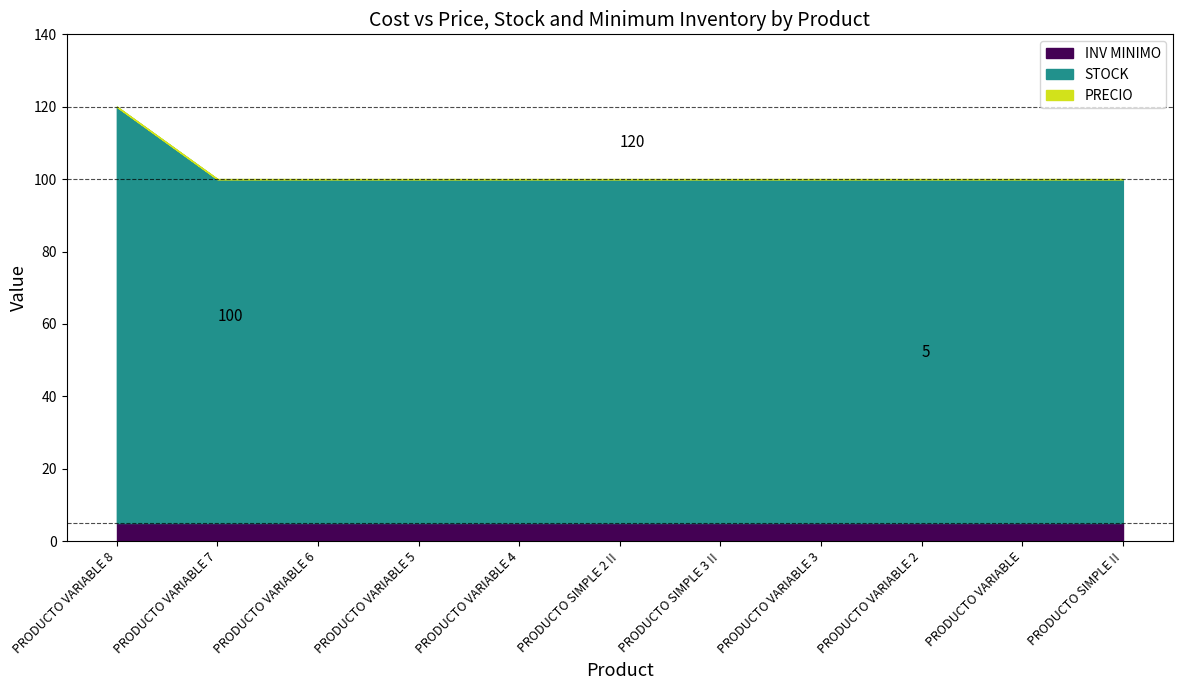

How many lines are shown in the chart?

3